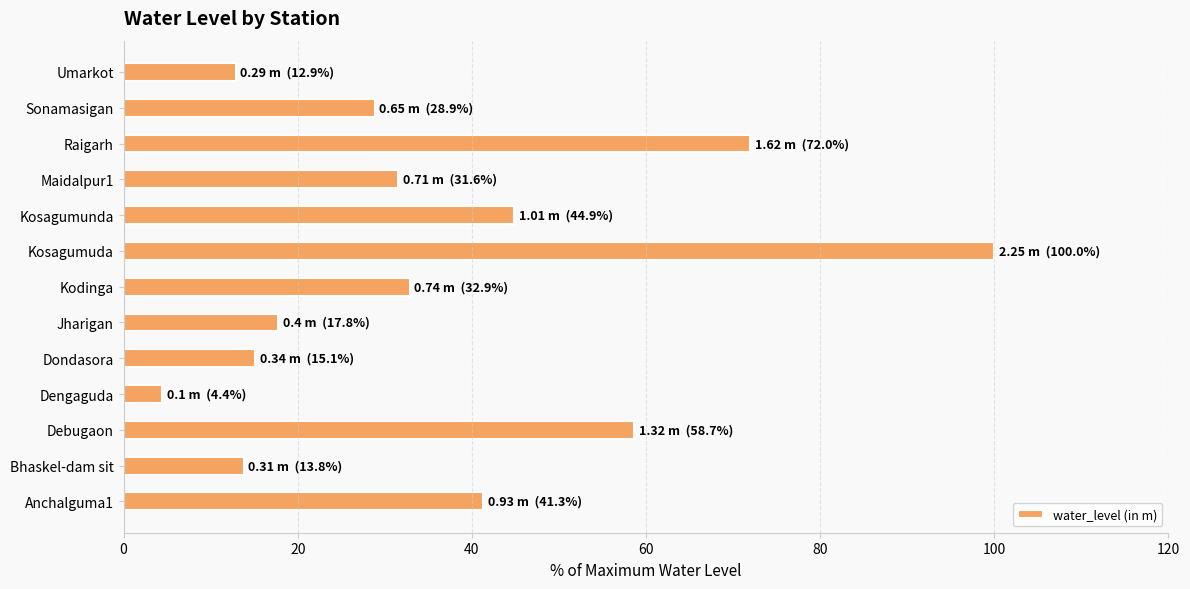

What is the change in value from Dengaguda to Kodinga?

+28.4